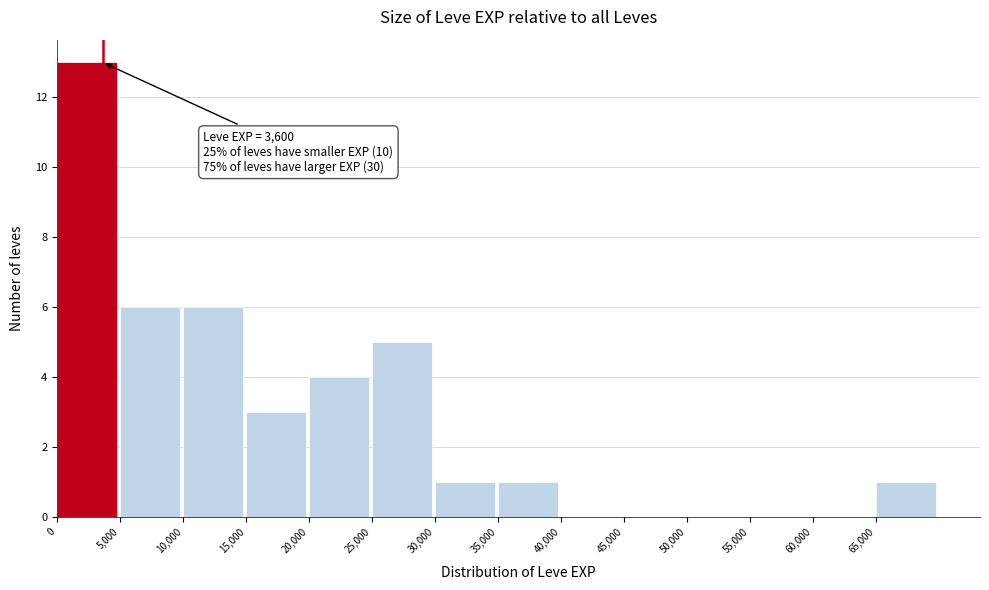

Over which range of the x-axis is the bar tallest?

0 to 5000